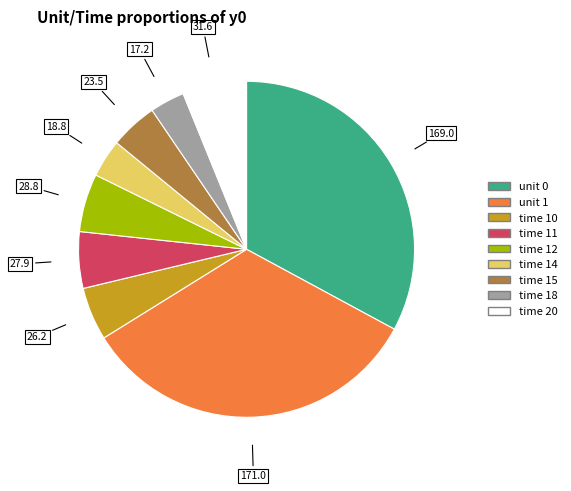

Is there a majority slice in this chart?

No